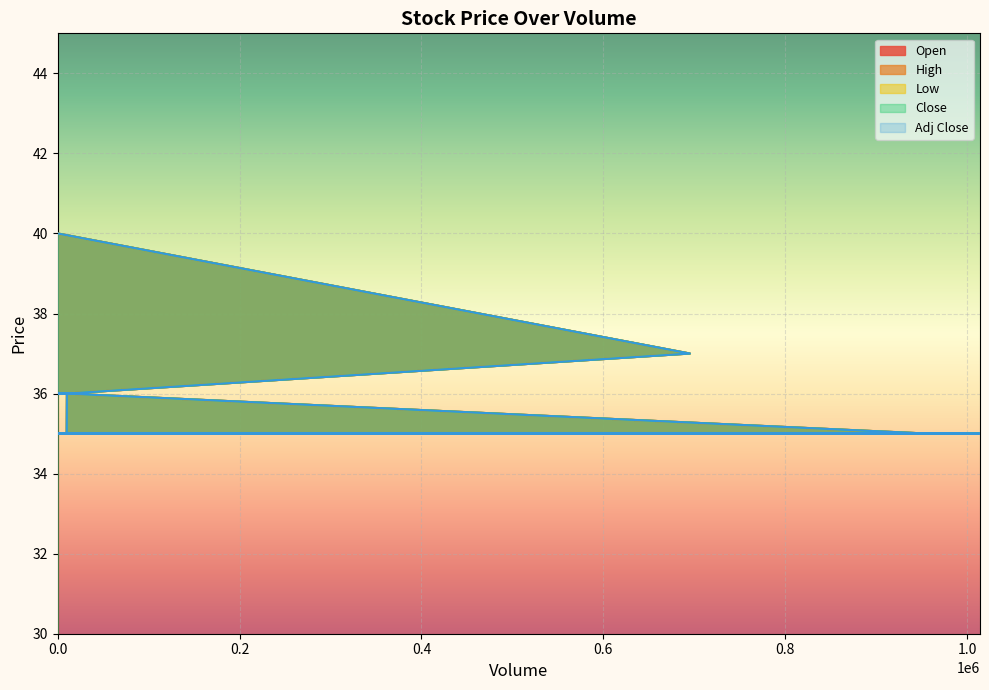

True or false: Open has a value of 36 at 0.4.

True